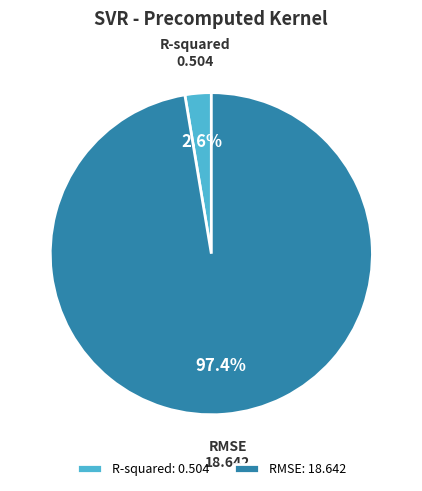

To the nearest percent, what is the combined percentage of R-squared and RMSE?

100%